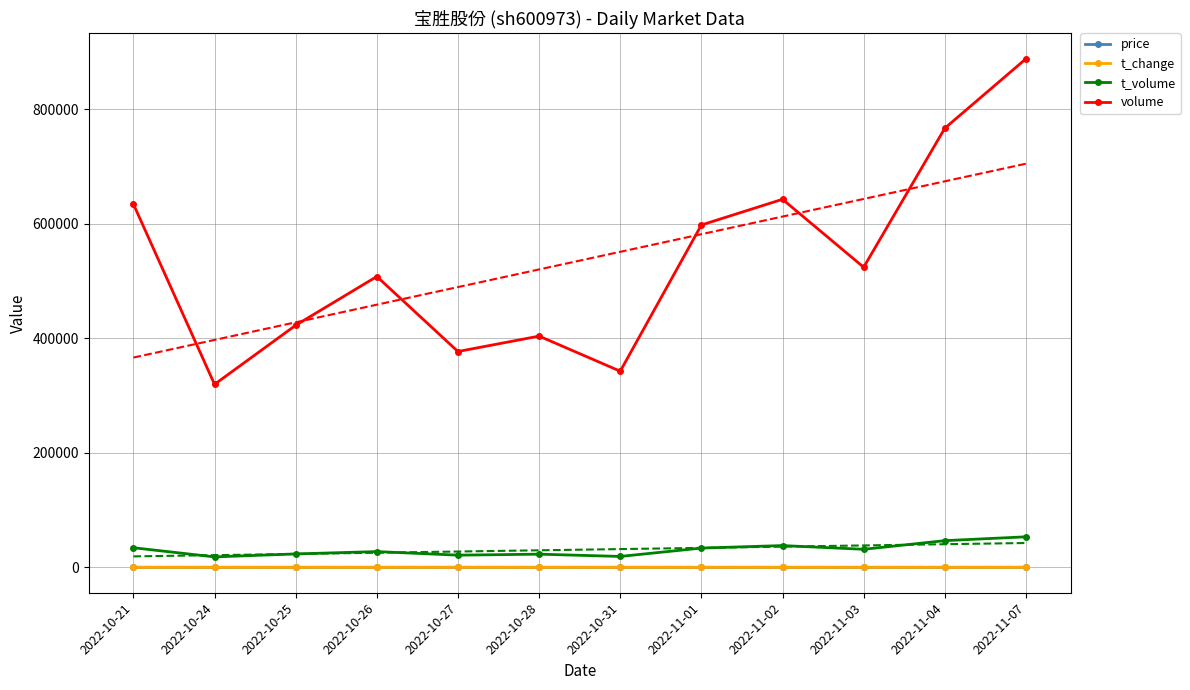

In price, how many points are higher than both neighbors (excluding endpoints)?

3